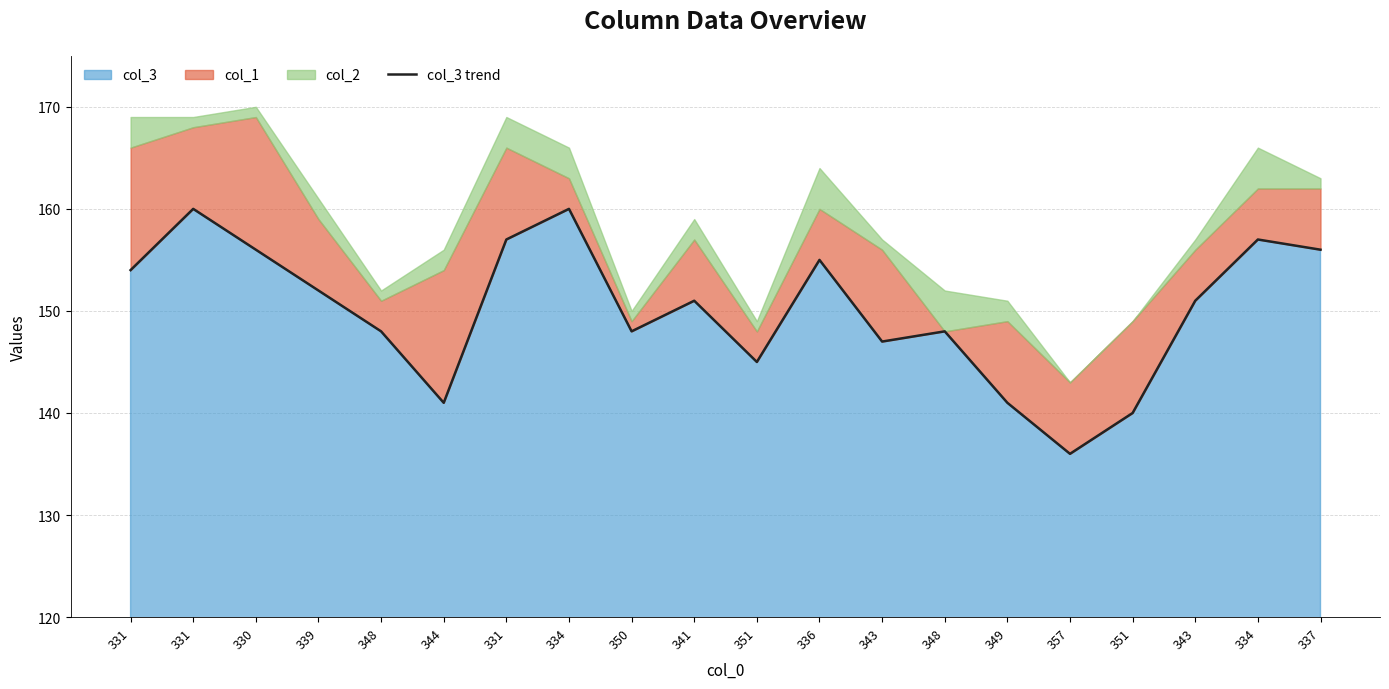

What is the value of the 3rd point from the left?

156